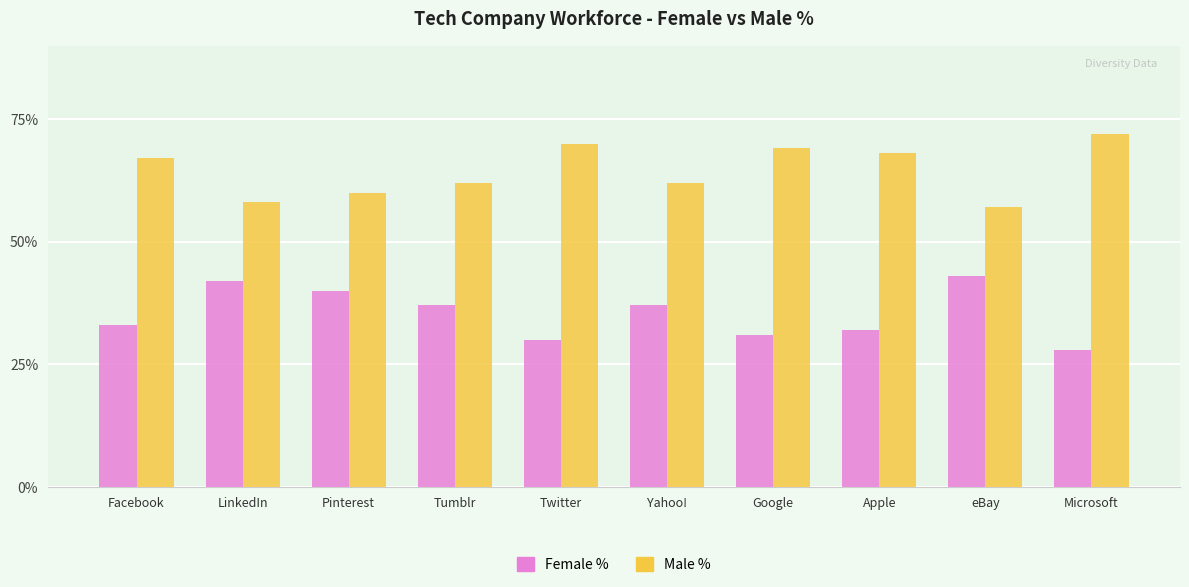

Which category has the highest value across all series?

Microsoft